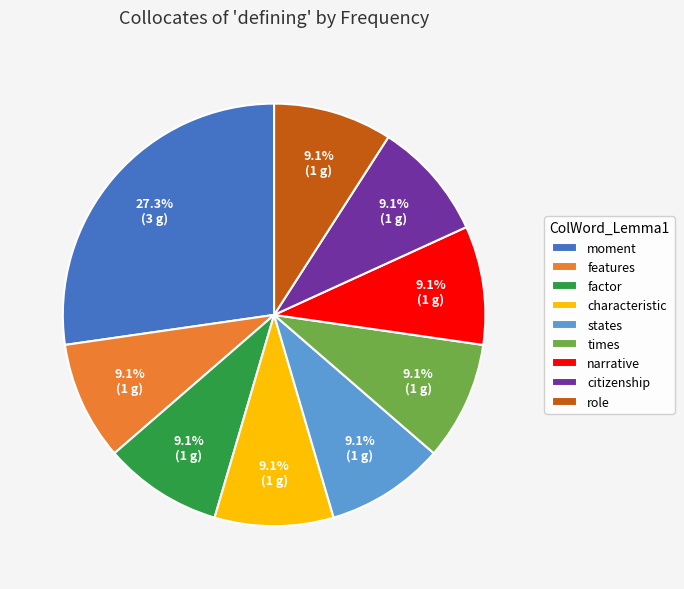

To the nearest percent, what is the average slice percentage?

11%